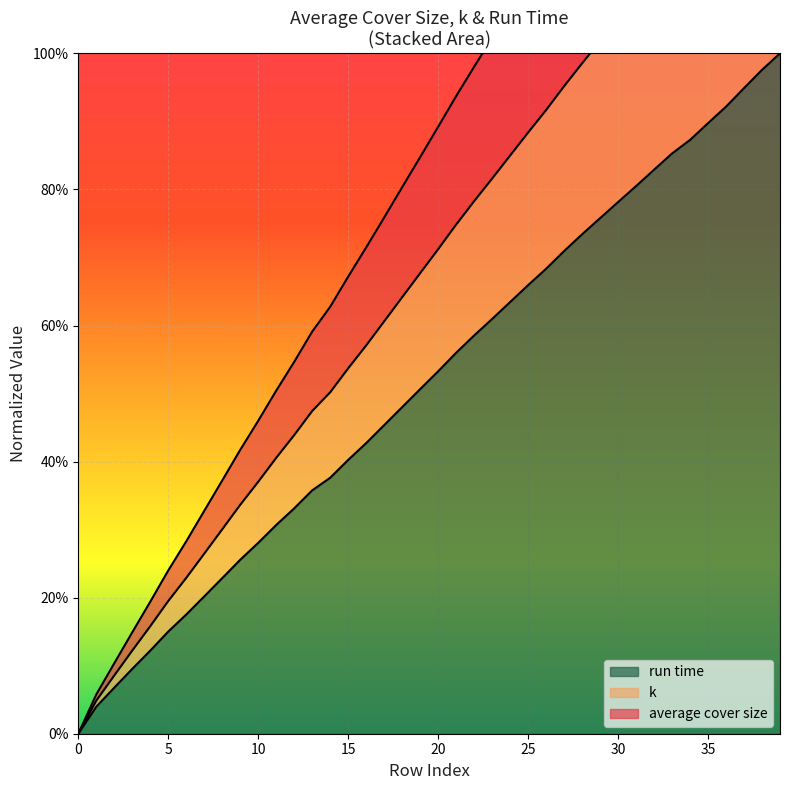

Is it true that average cover size equals 1.7 at 23?

False